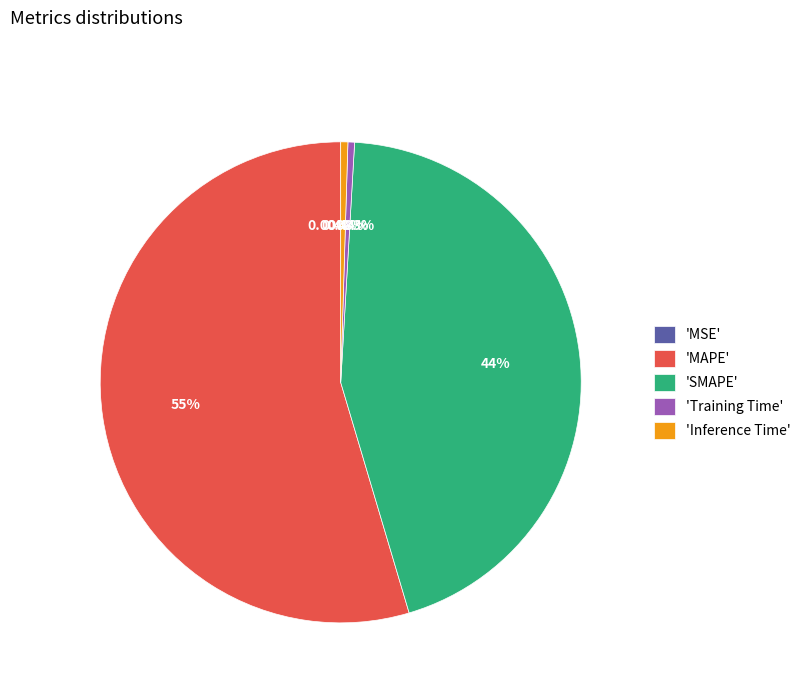

Which slice is the largest?

'MAPE'